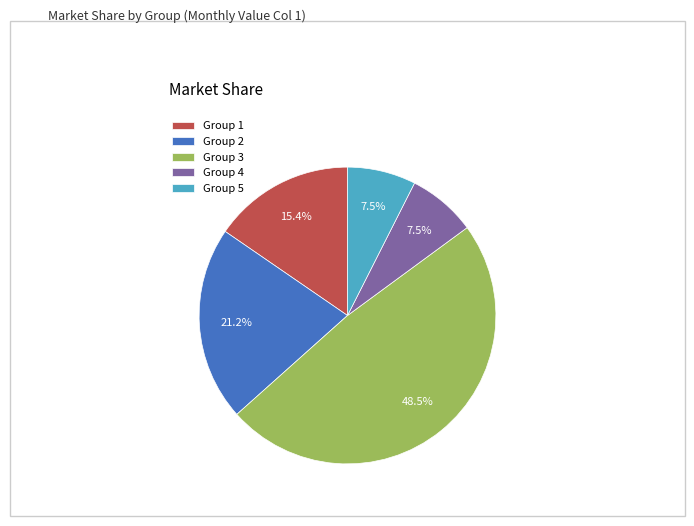

Does Group 2 account for over 50% of the chart?

No